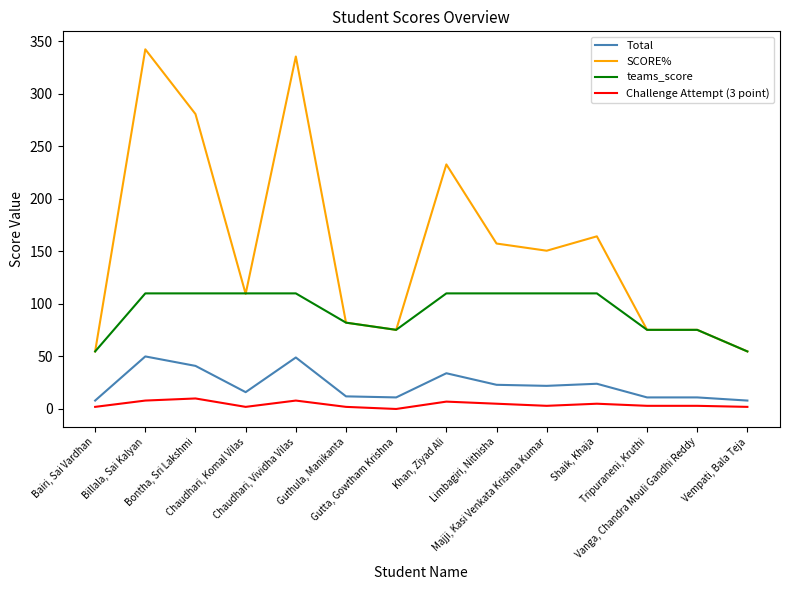

Which series has the largest total across all categories?

SCORE%